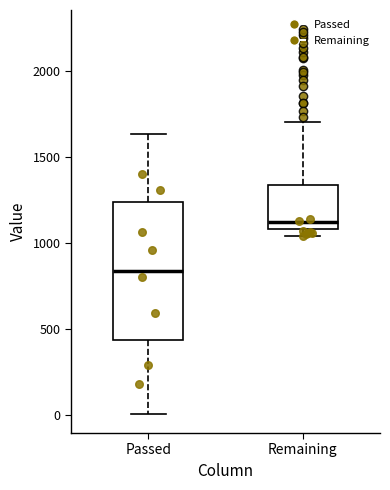

Reading left to right, read every box against the y-axis: the position of its median line, the range the box covers, and the ends of its whiskers. The values are not printed on the chart, so give them approximately, as read against the axis.

Passed: median 850, box 450 to 1250, whiskers 0 to 1650
Remaining: median 1100 (just above the box's lower edge), box 1100 to 1350, whiskers 1050 to 1700